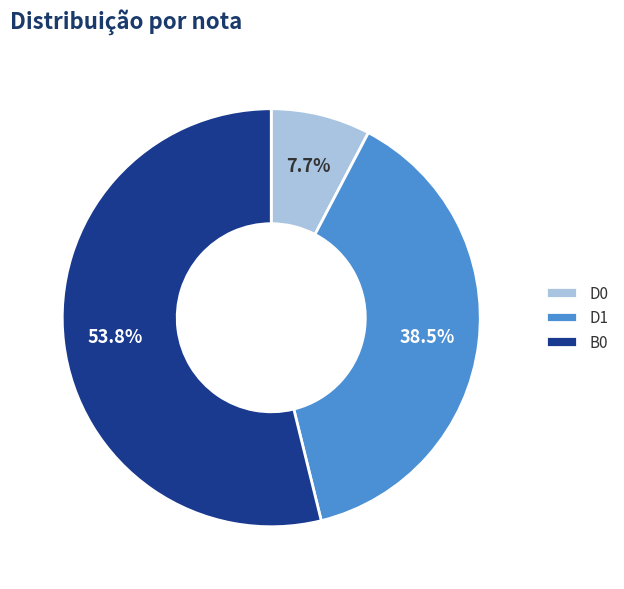

Does any single category account for the majority?

Yes